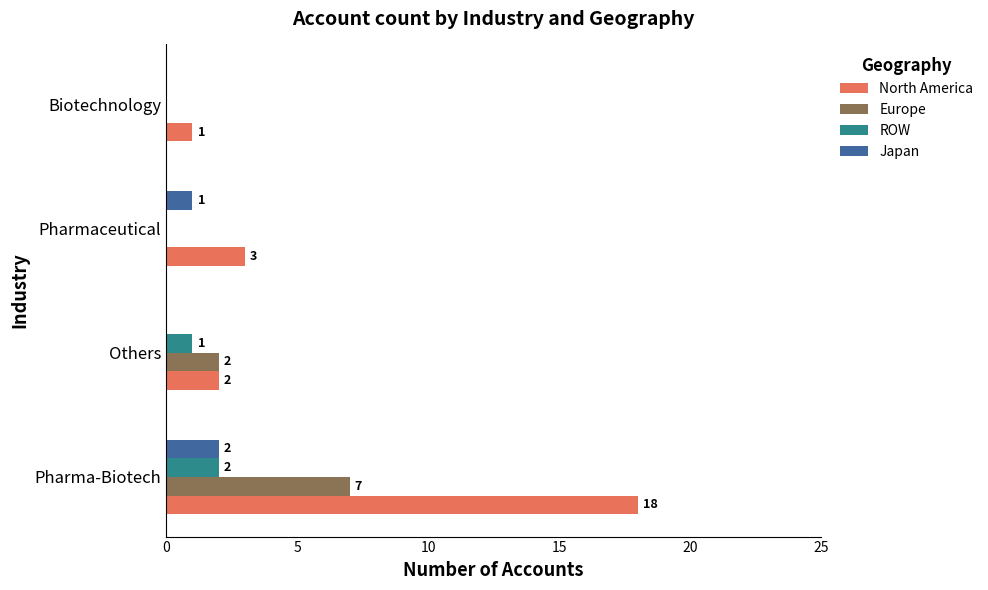

Between Pharmaceutical and Biotechnology, which series saw the biggest shift?

North America